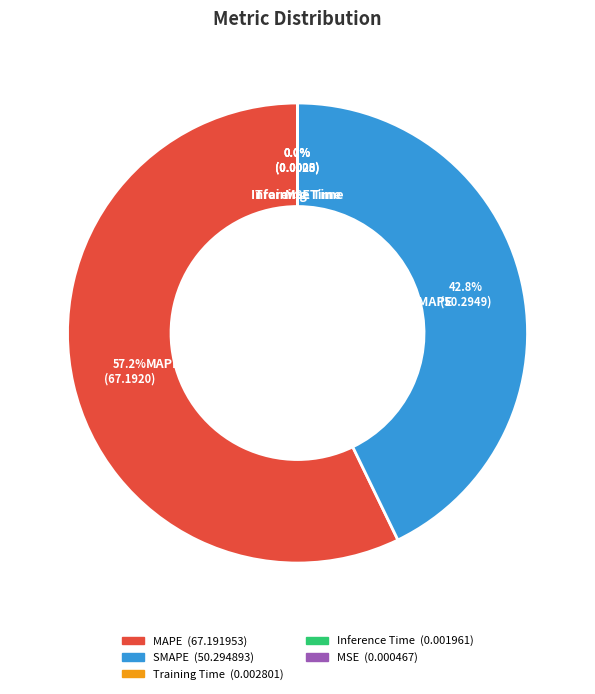

What is the majority slice?

MAPE